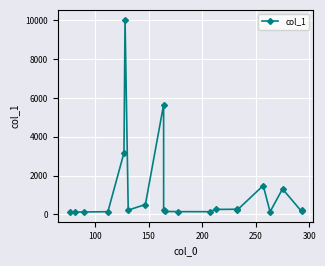

What is the difference between the maximum and minimum values?

9923.1